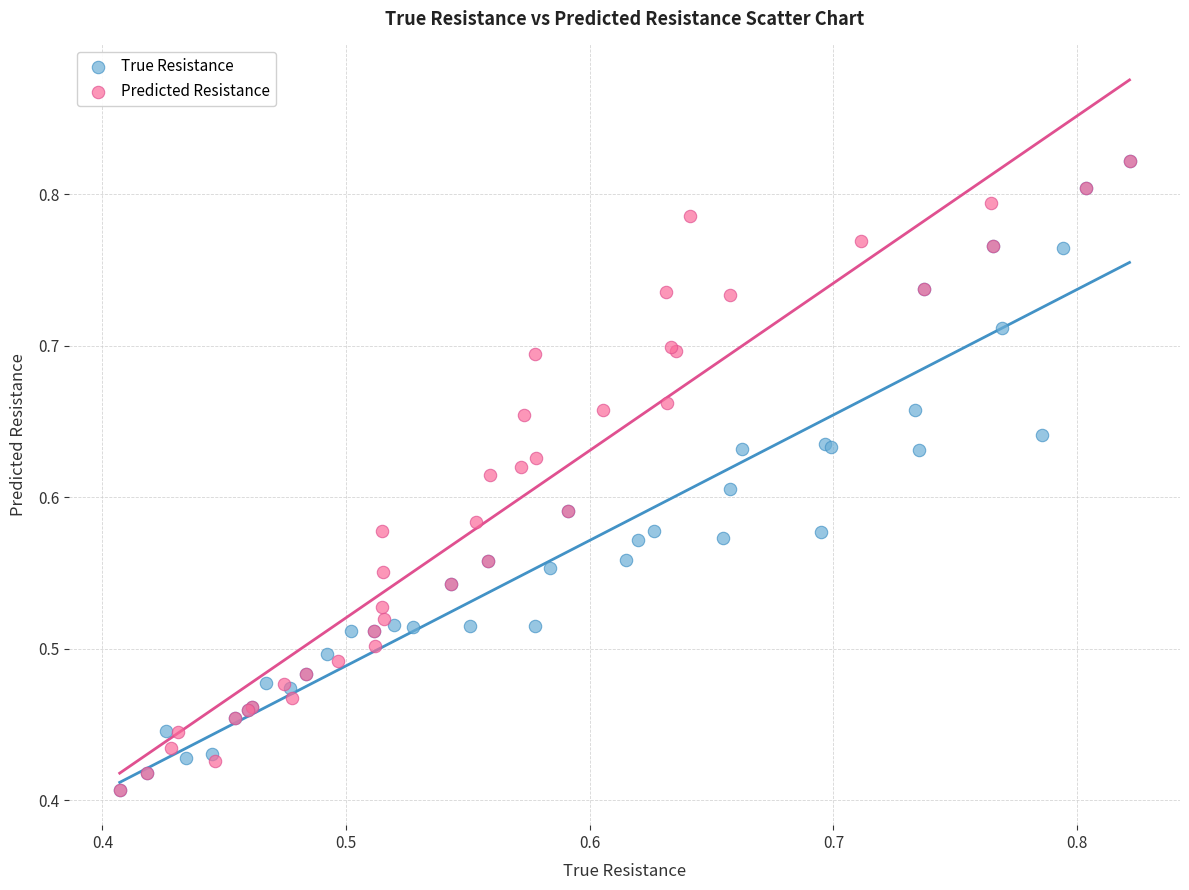

Which series has the widest spread of Y values?

Predicted Resistance